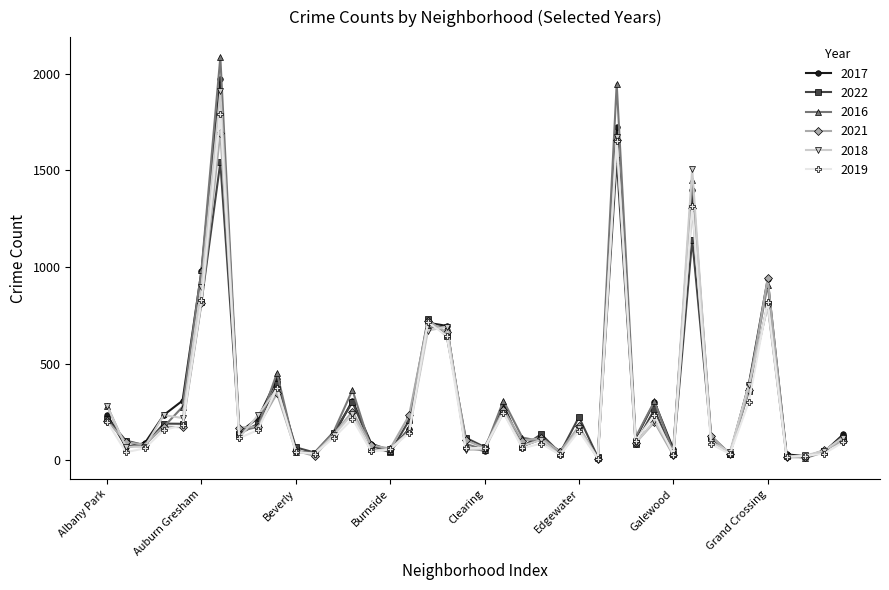

True or false: 2017 has more than 2 interior local peaks.

True